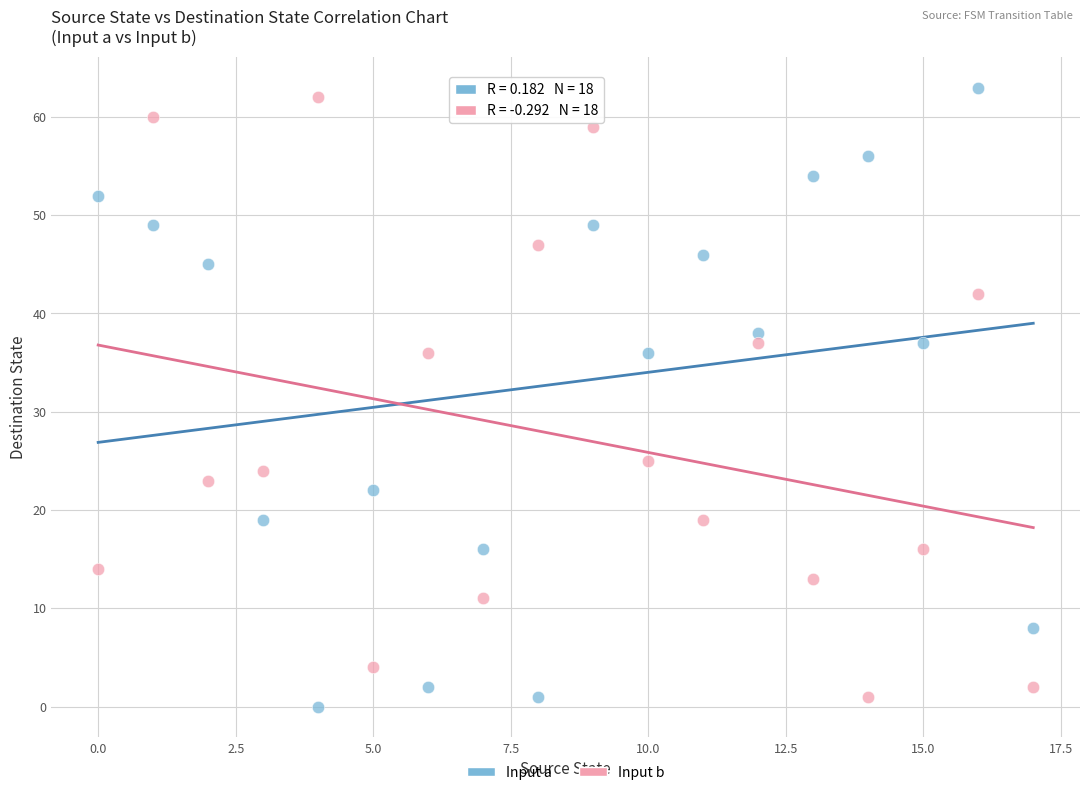

Which series reaches the minimum Y coordinate?

Input a